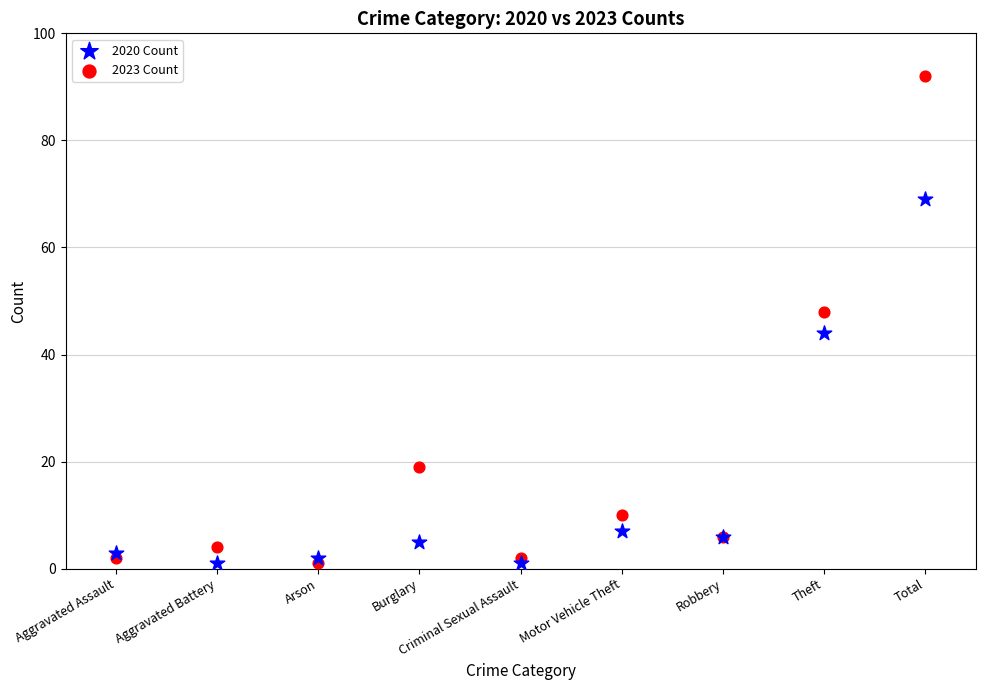

Which series contains the highest Y value?

2023 Count